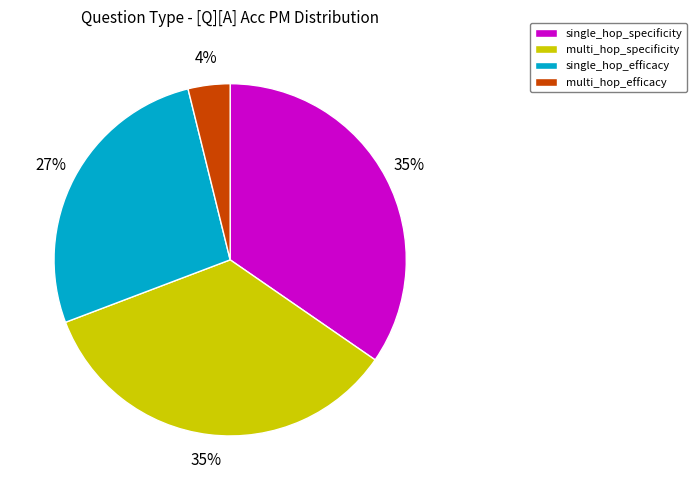

Which slice is the smallest?

multi_hop_efficacy